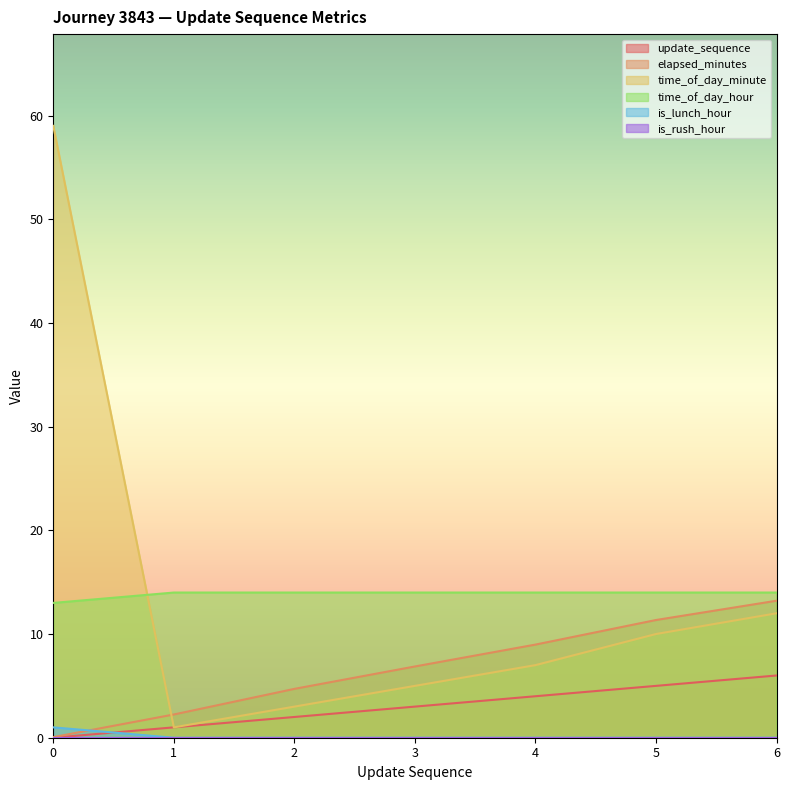

True or false: elapsed_minutes has a value of 6.9 at 3.

True